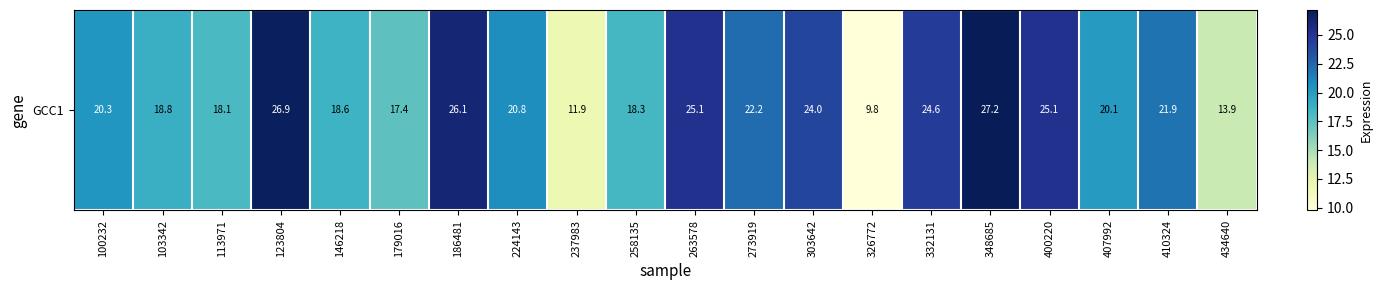

What is the smallest value displayed?

9.8